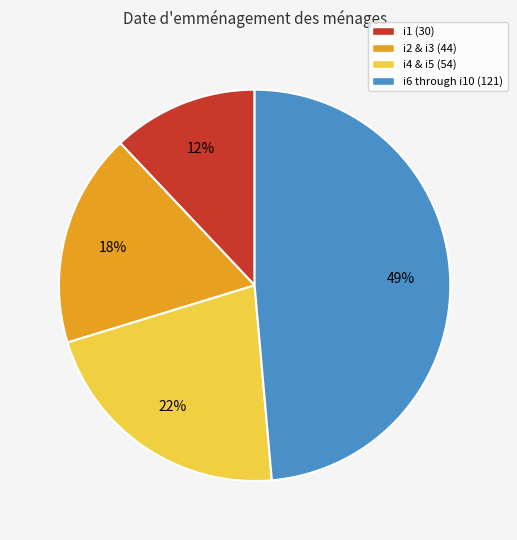

Is there a majority slice in this chart?

No